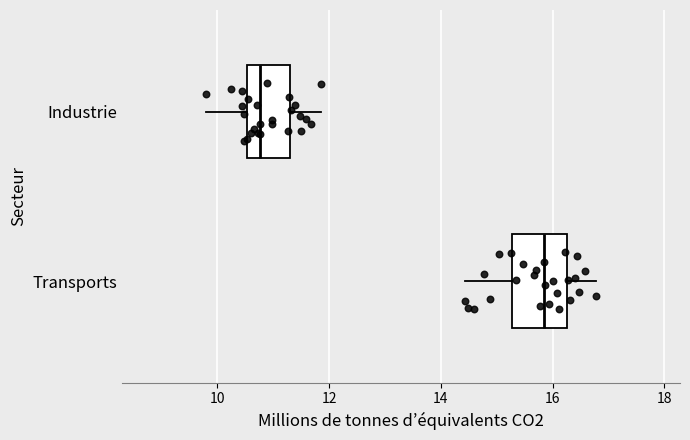

Which box's median line is the furthest to the right?

Transports